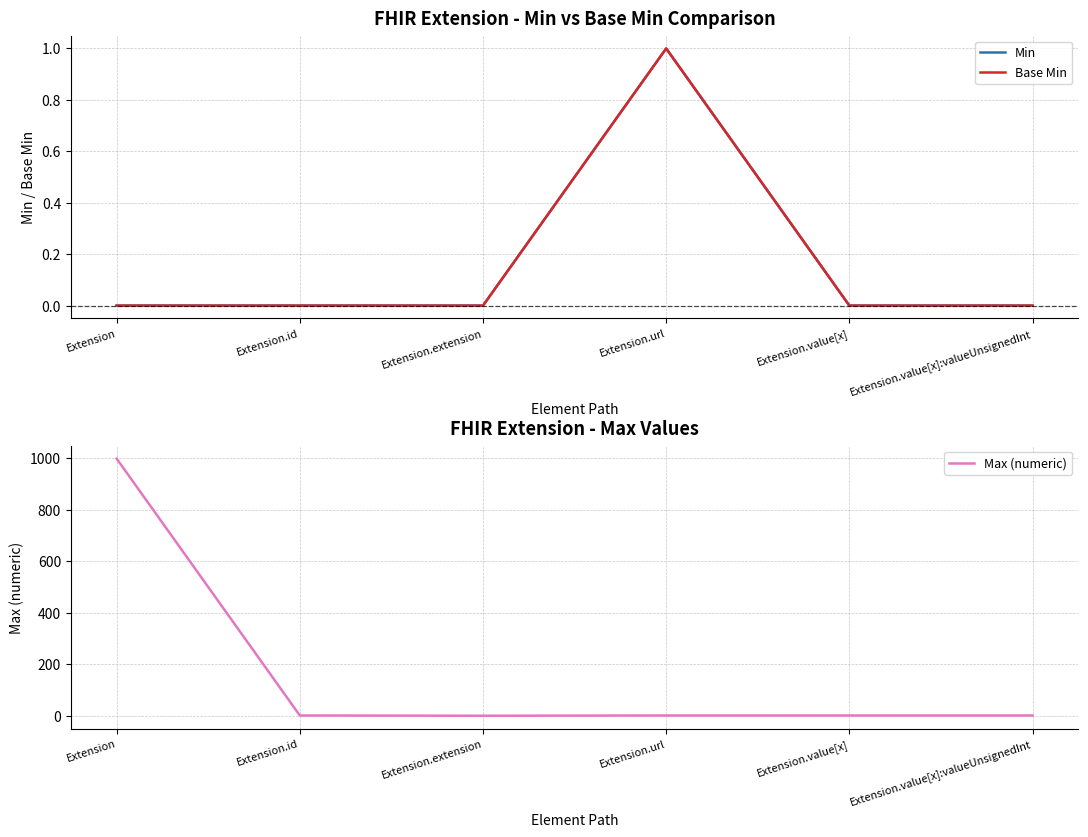

Which series has the largest total across all categories?

Max (numeric)